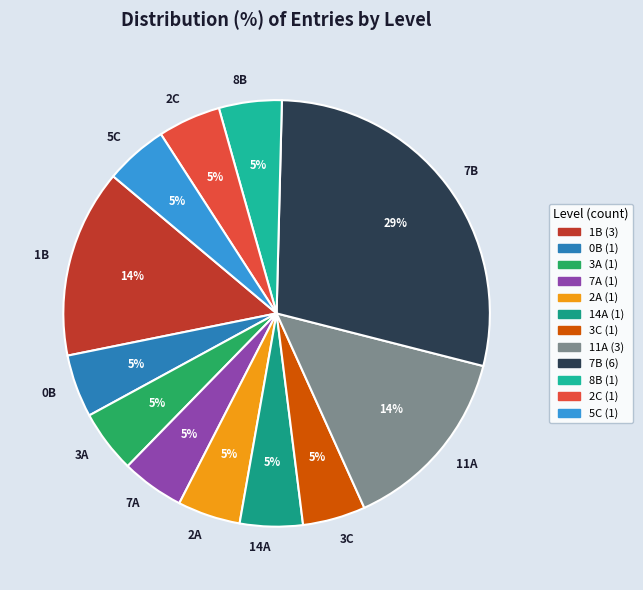

To the nearest percent, what percentage of the pie is 11A?

14%